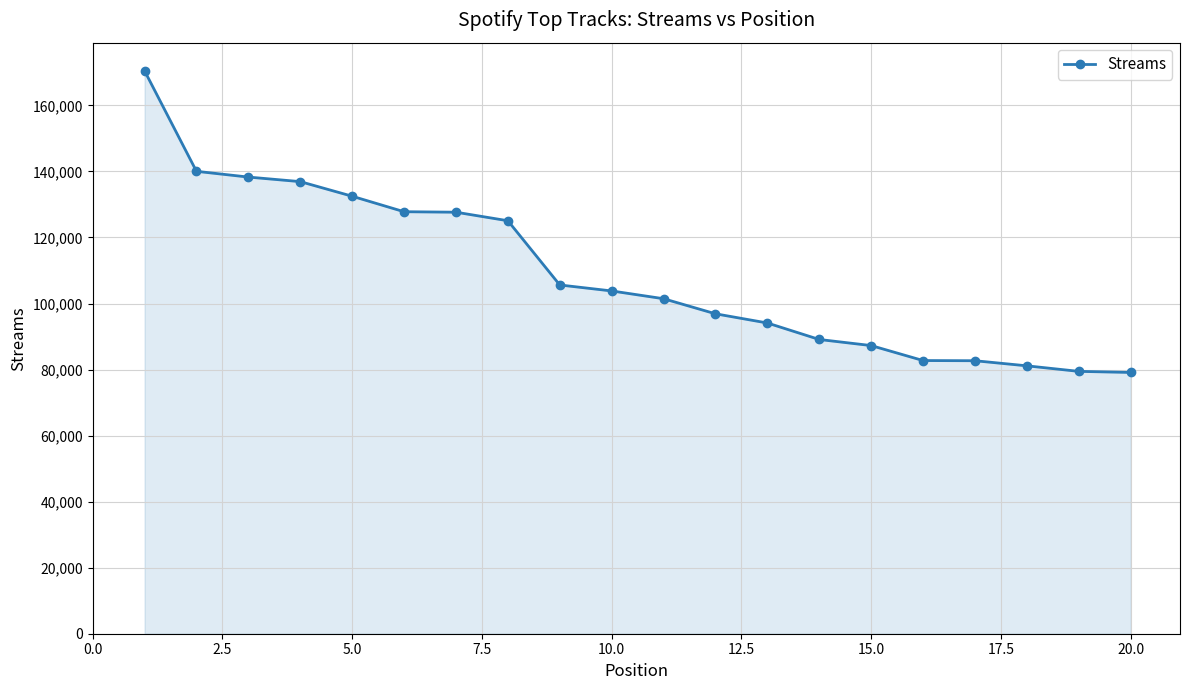

What is the difference between the maximum and minimum values?

91348